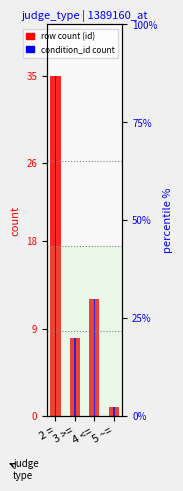

What is the difference between the row count (id) values at 2 = and 3 >=?

27